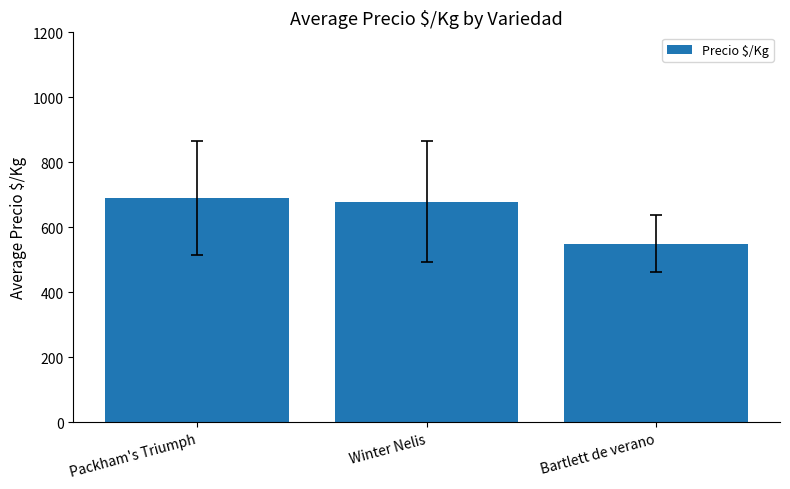

Rank the categories by value from lowest to highest.

Bartlett de verano, Winter Nelis, Packham's Triumph